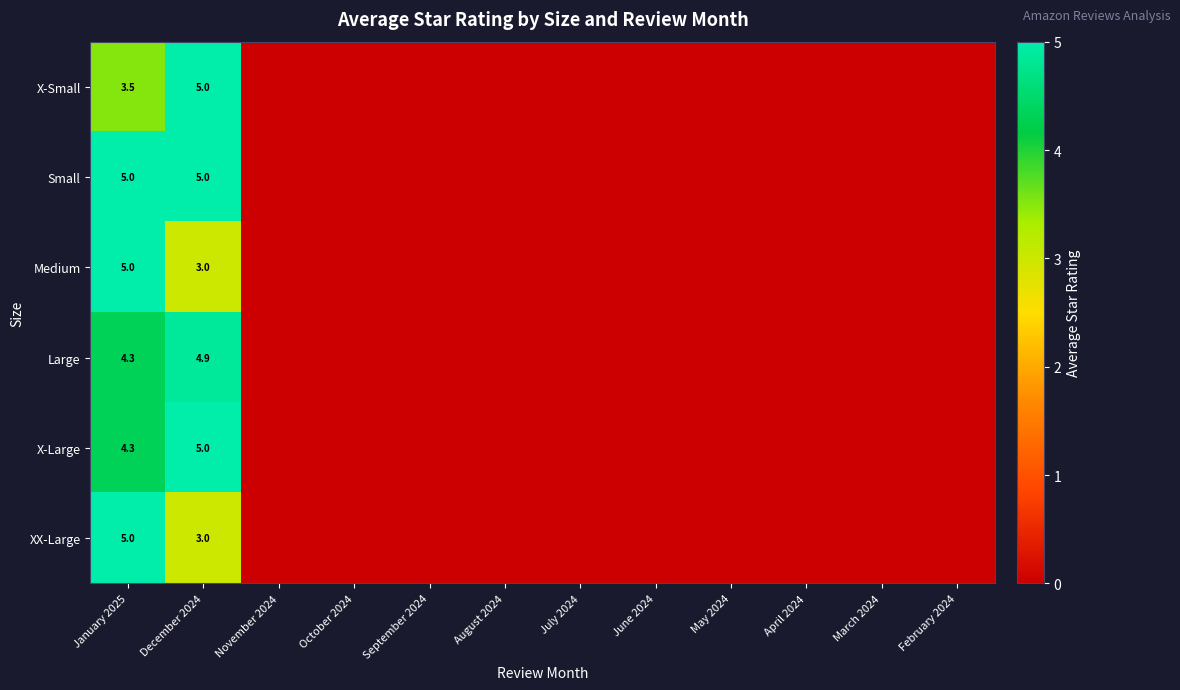

What is the total value across all series at January 2025?

27.1